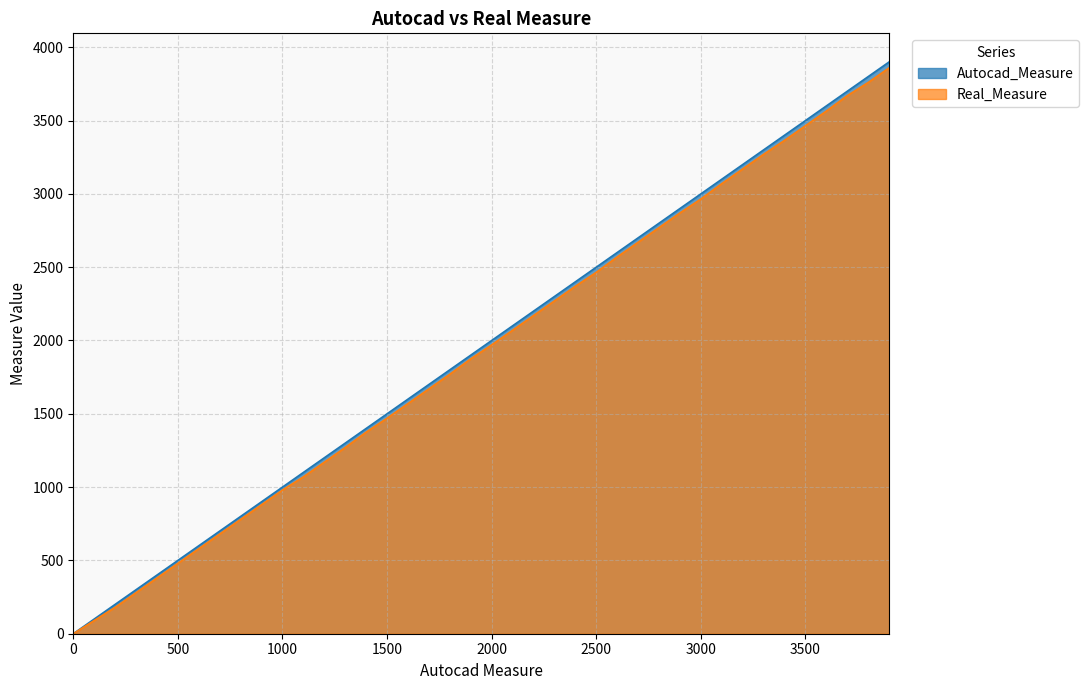

True or false: Autocad_Measure and Real_Measure cross at least once.

False